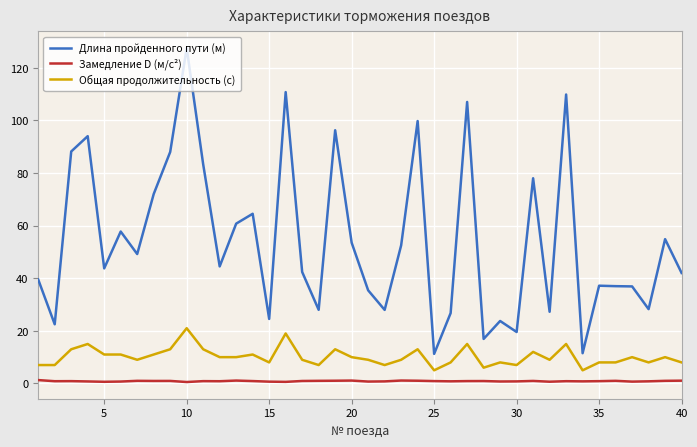

Rank the series by their average value, from highest to lowest.

Длина пройденного пути (м), Общая продолжительность (с), Замедление D (м/с²)